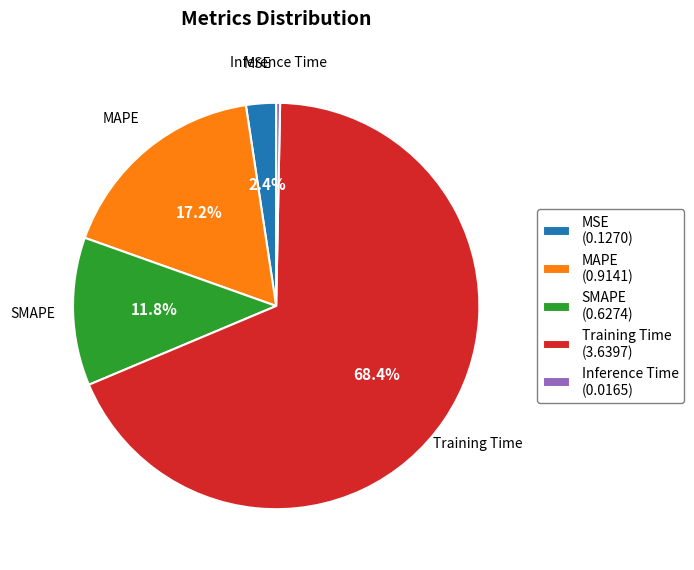

Between Inference Time and SMAPE, which is larger?

SMAPE